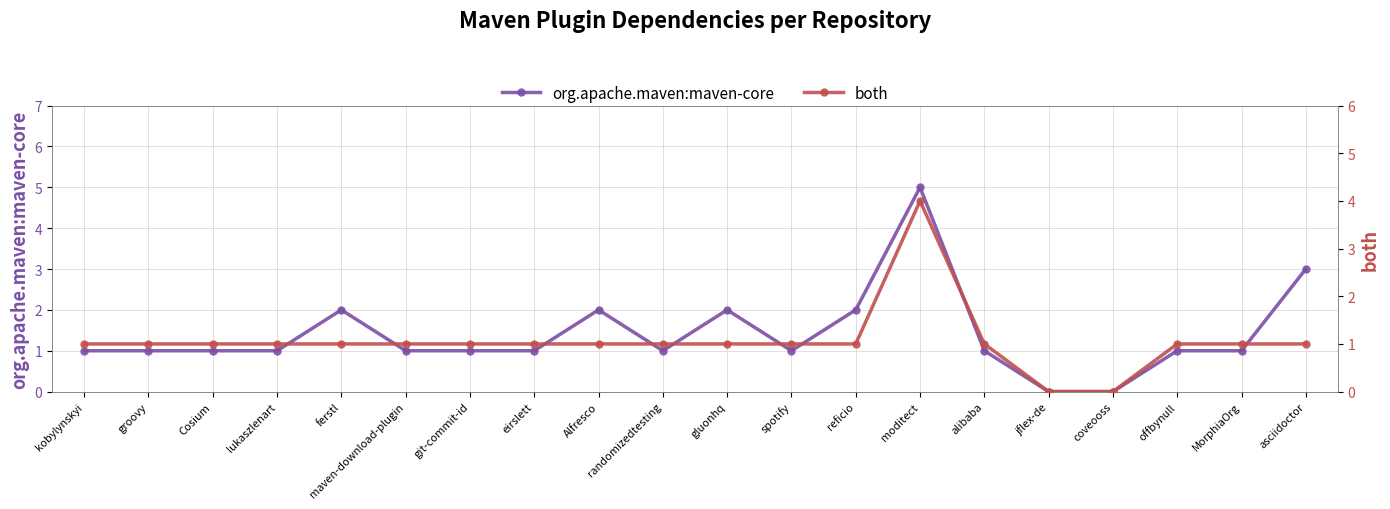

Reading right to left, extract all data points from this chart.

org.apache.maven:maven-core: asciidoctor=3	MorphiaOrg=1	offbynull=1	coveooss=0	jflex-de=0	alibaba=1	moditect=5	reficio=2	spotify=1	gluonhq=2	randomizedtesting=1	Alfresco=2	eirslett=1	git-commit-id=1	maven-download-plugin=1	ferstl=2	lukaszlenart=1	Cosium=1	groovy=1	kobylynskyi=1
both: asciidoctor=1	MorphiaOrg=1	offbynull=1	coveooss=0	jflex-de=0	alibaba=1	moditect=4	reficio=1	spotify=1	gluonhq=1	randomizedtesting=1	Alfresco=1	eirslett=1	git-commit-id=1	maven-download-plugin=1	ferstl=1	lukaszlenart=1	Cosium=1	groovy=1	kobylynskyi=1